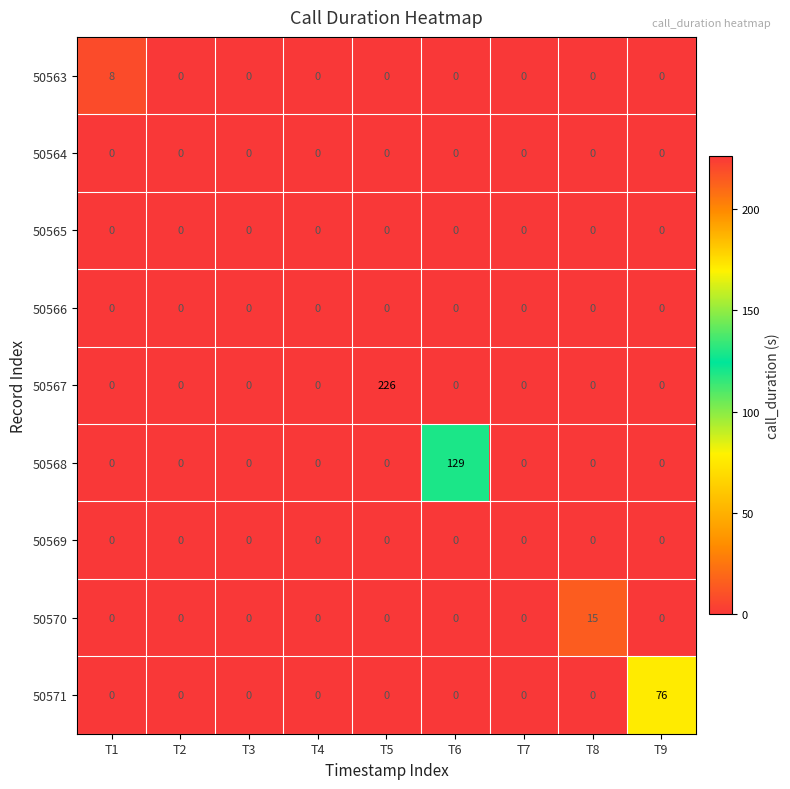

Which series has the largest range (max minus min)?

50567